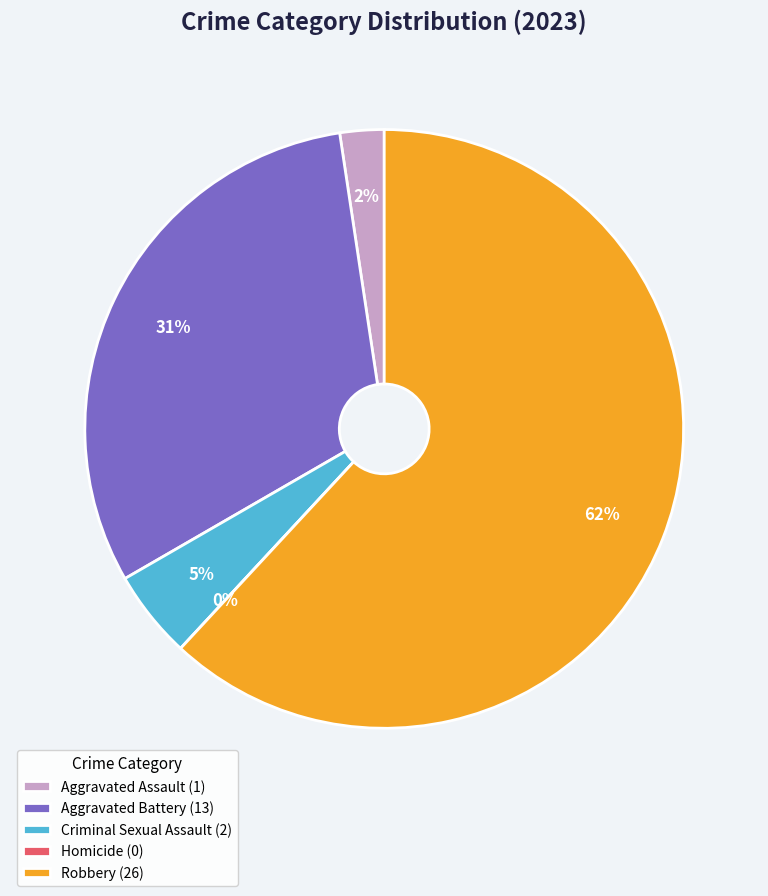

How many slices are in this pie chart?

5